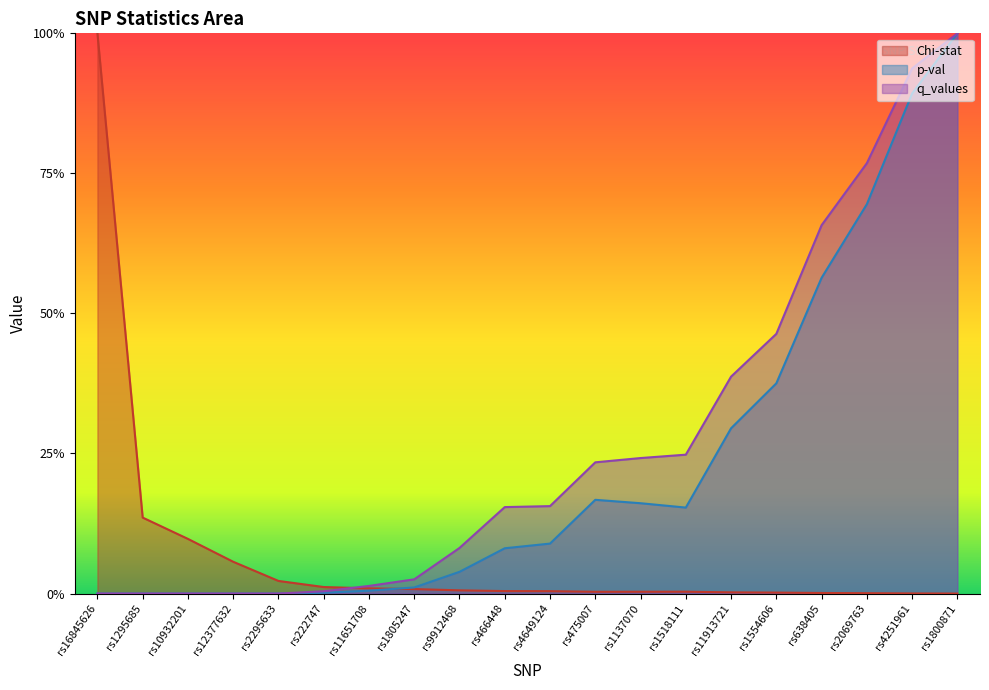

Which has a higher value, rs1800871 or rs9912468?

rs9912468